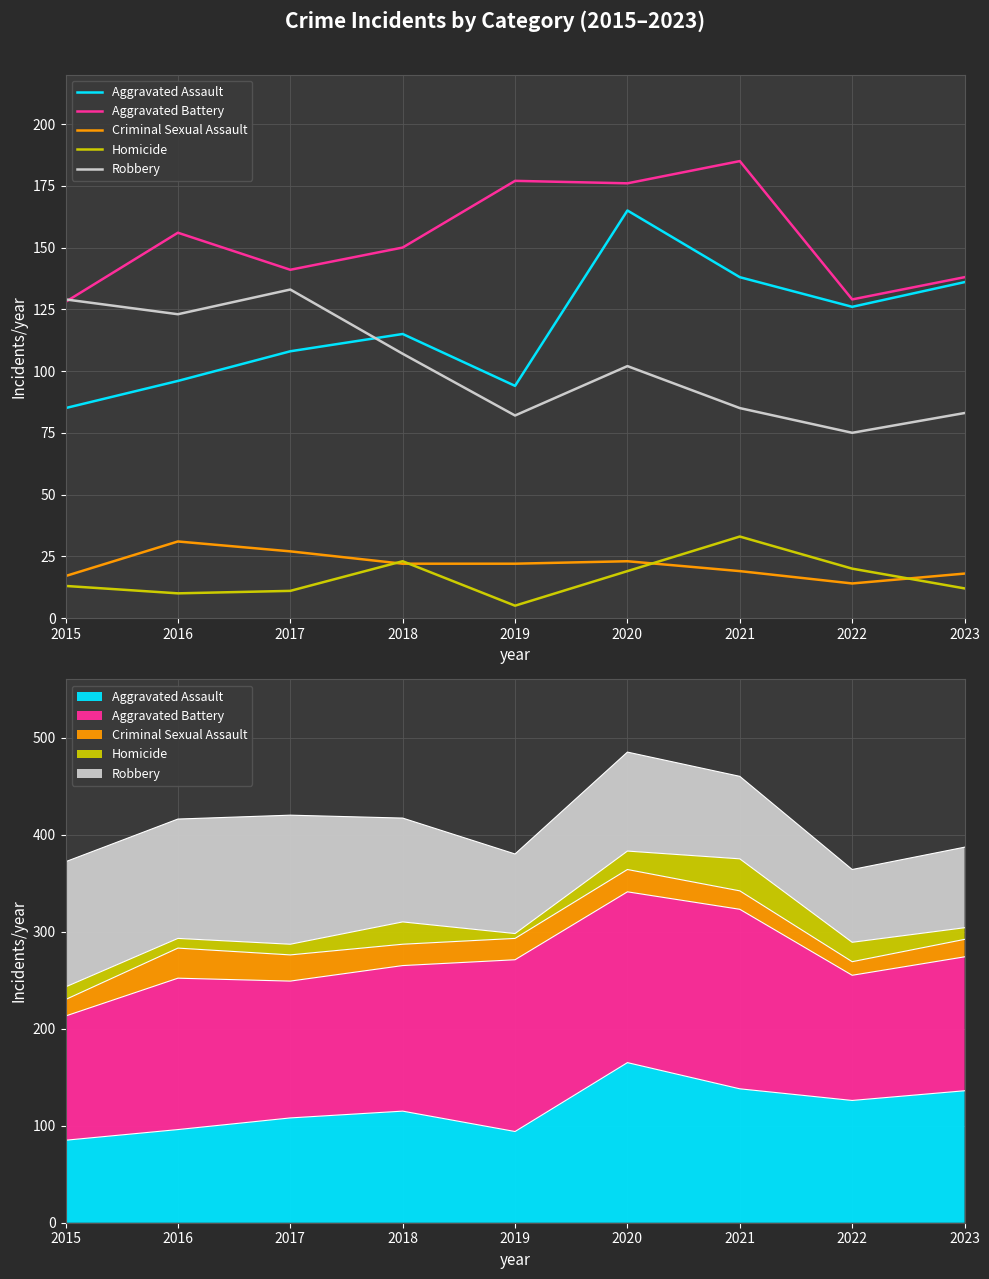

Which category has the lowest value across all series?

2019